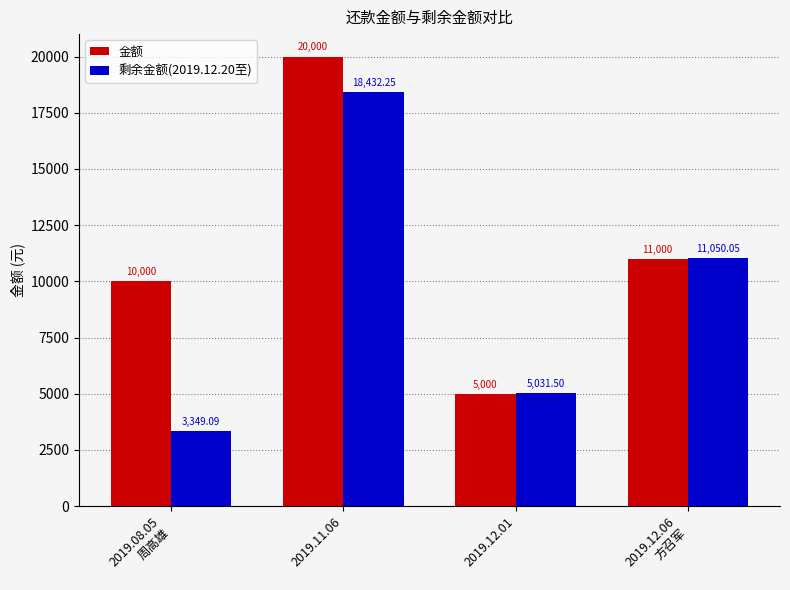

What is the difference between the second highest and second lowest values in the 金额 series?

1000.0